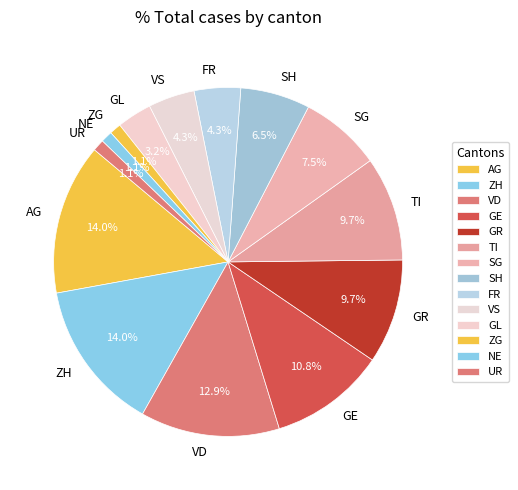

What portion of the pie excludes GR?

90.3%